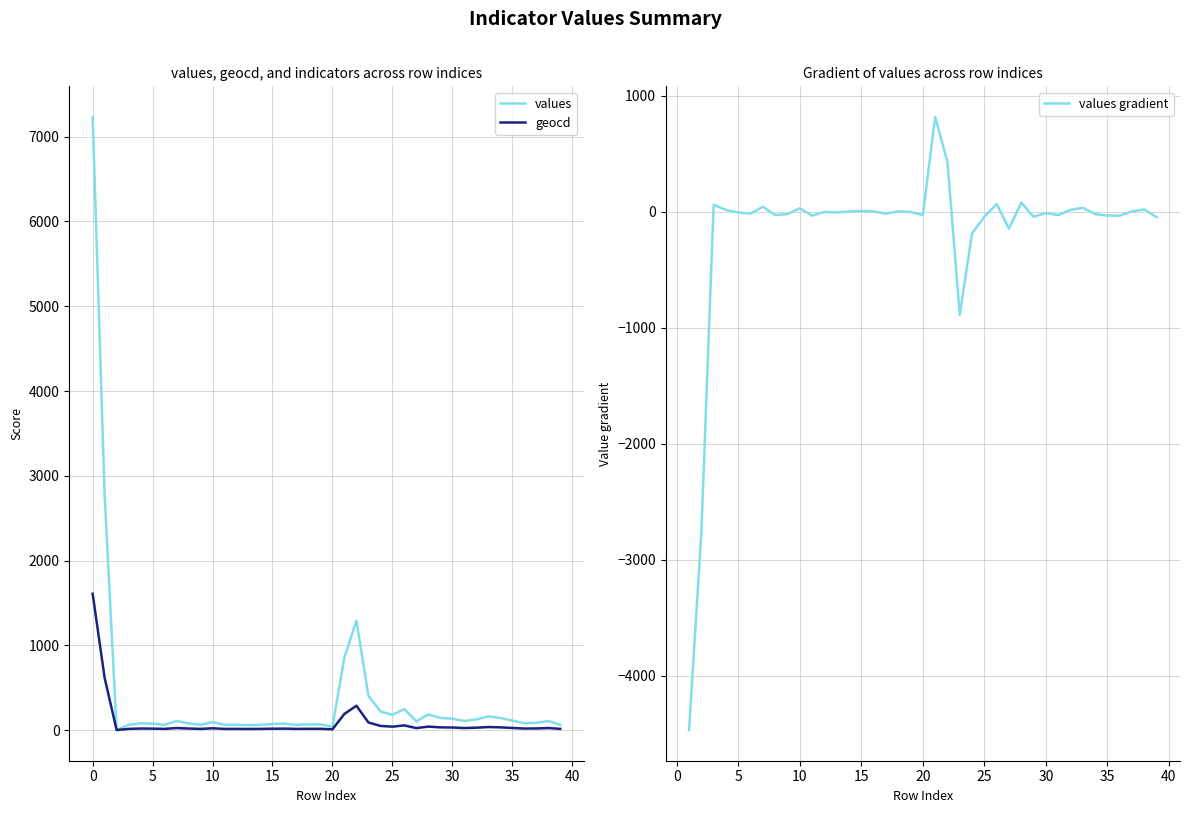

Which series has the widest spread of values?

values